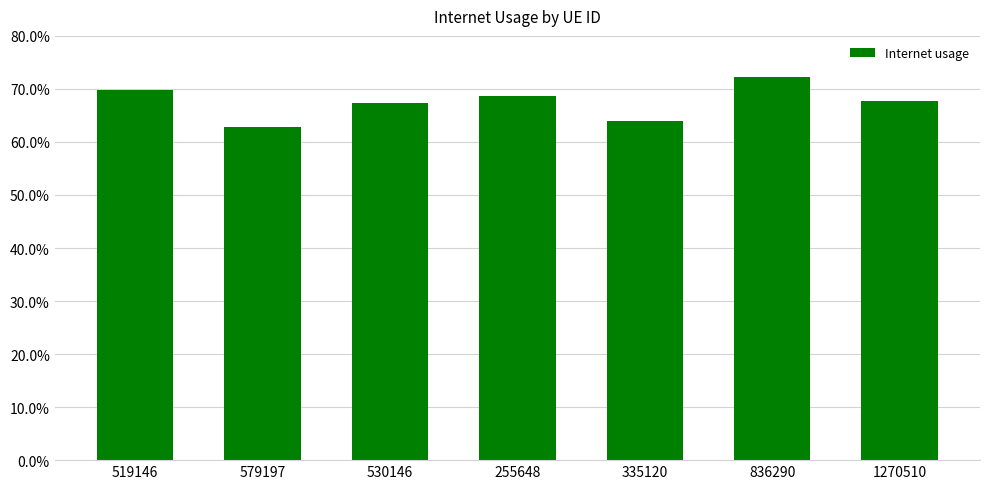

List the labels in order of value, largest first.

836290, 519146, 255648, 1270510, 530146, 335120, 579197